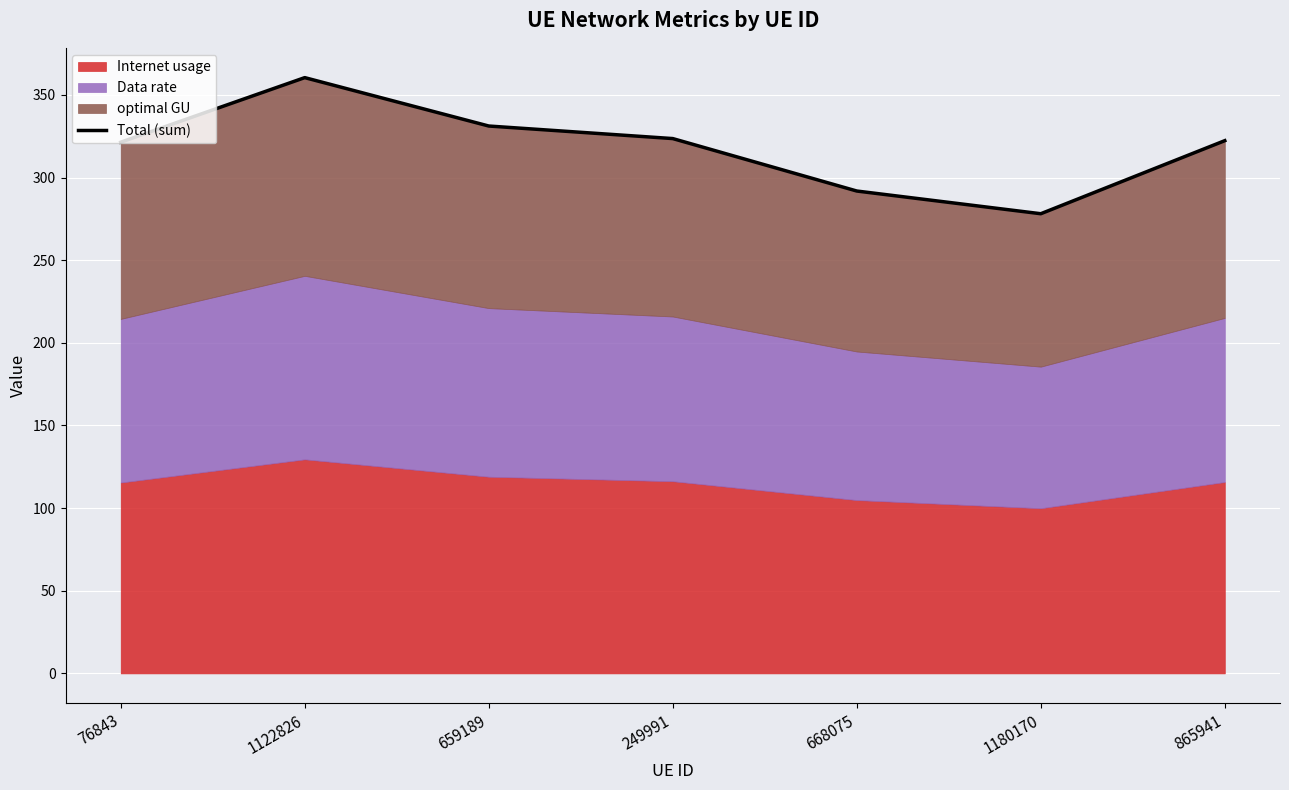

What is the value of the 5th point from the left?

291.9